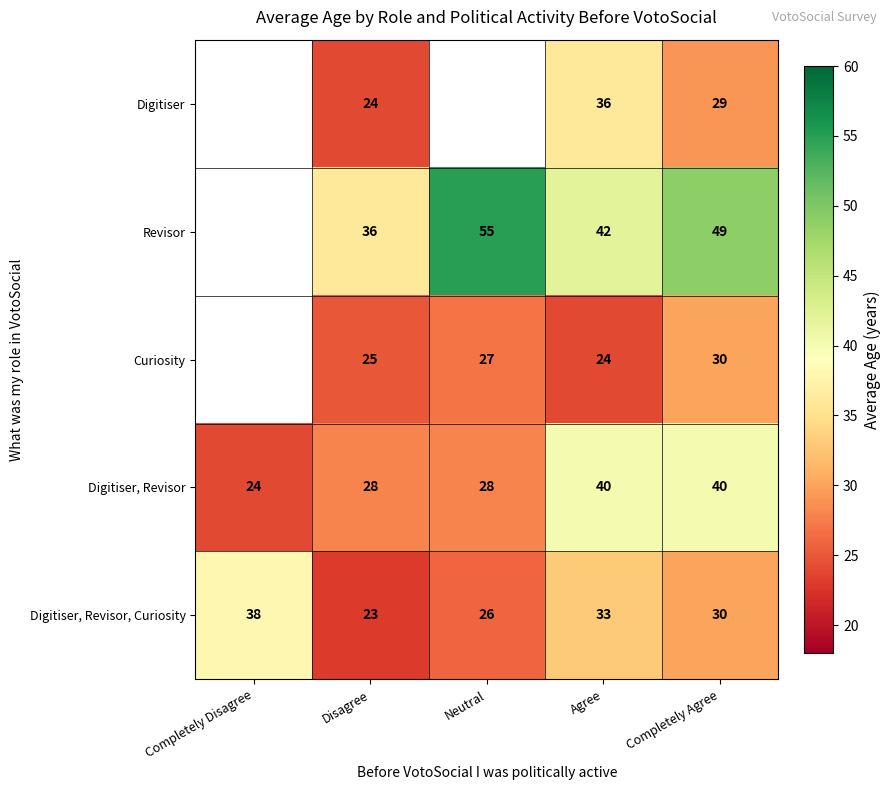

Between Completely Agree and Neutral, which is larger?

Neutral